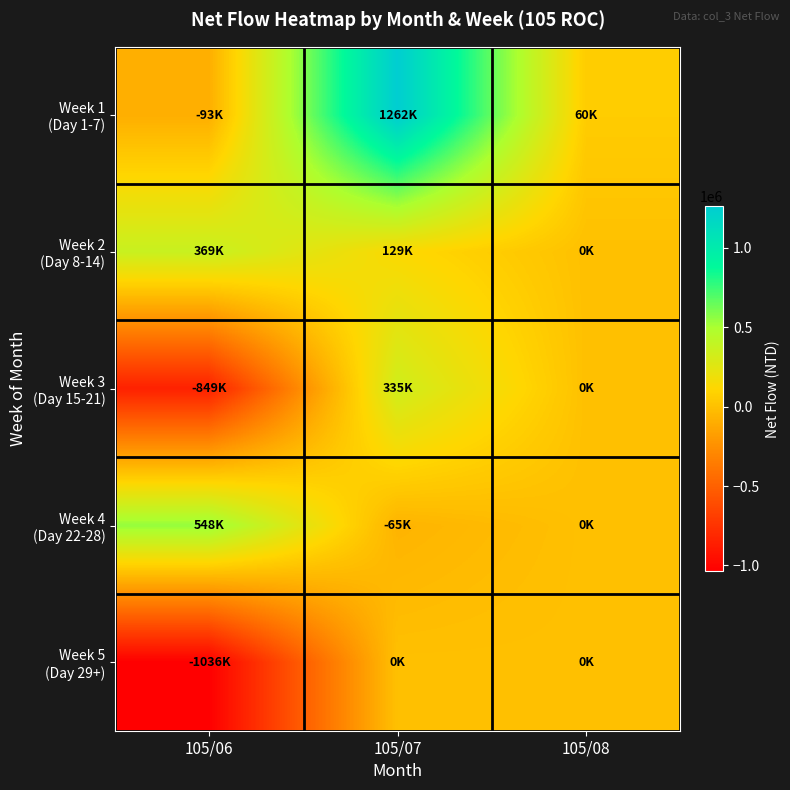

What is the total value across all series at 105/06?

-1061000